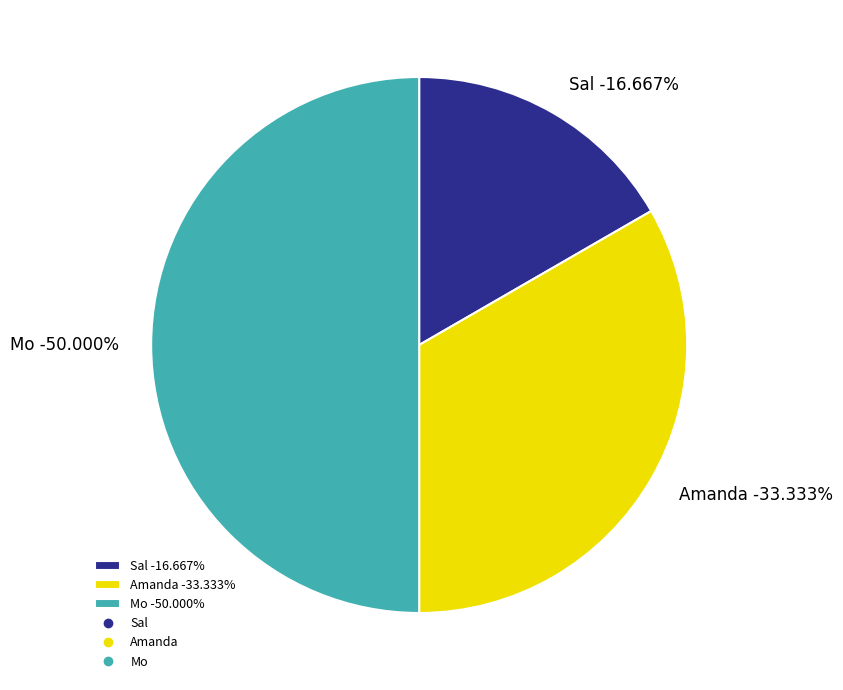

To the nearest percent, what is the difference between the Sal and Mo slice percentages?

33%